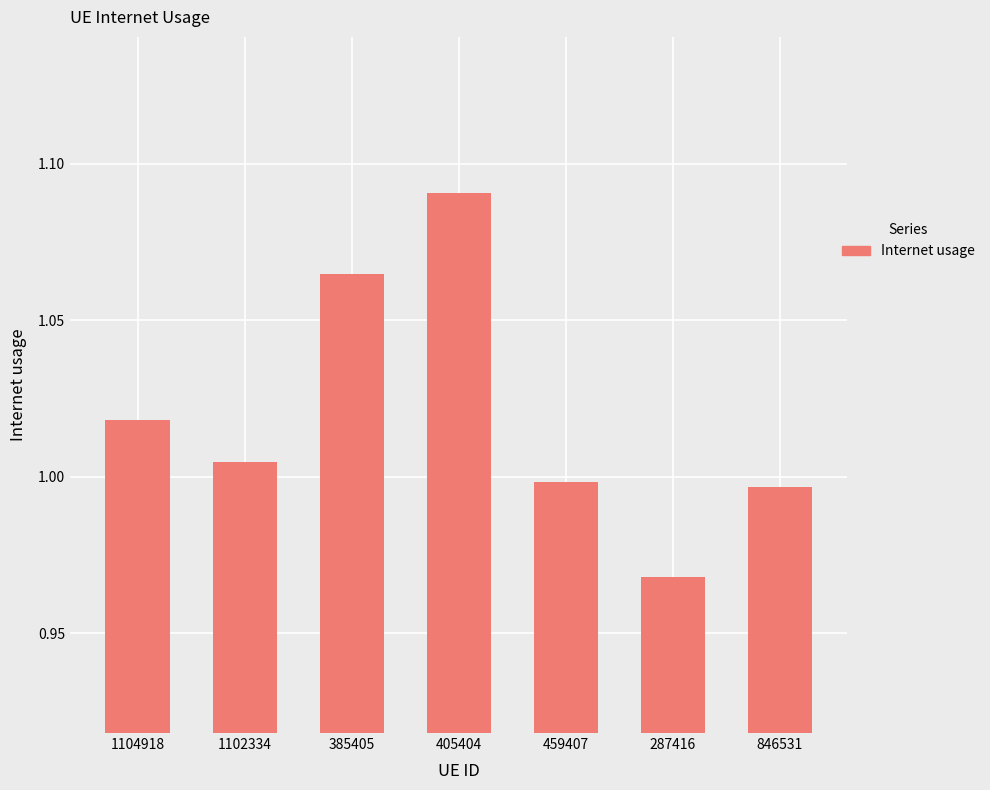

What is the ratio of the value at 1102334 to the value at 405404?

0.9